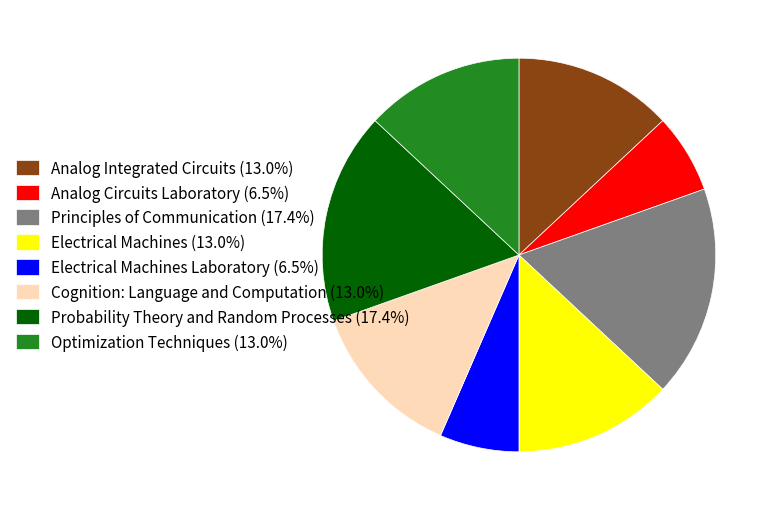

Approximately how many times larger is the value at Probability Theory and Random Processes (17.4%) compared to Cognition: Language and Computation (13.0%)?

1.3